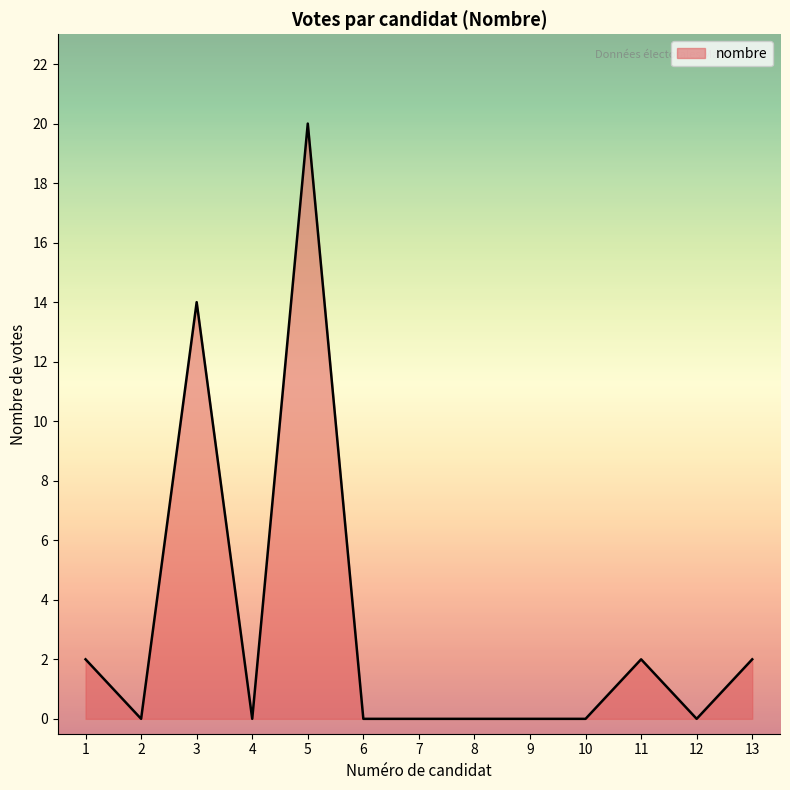

Where is the first local minimum?

2